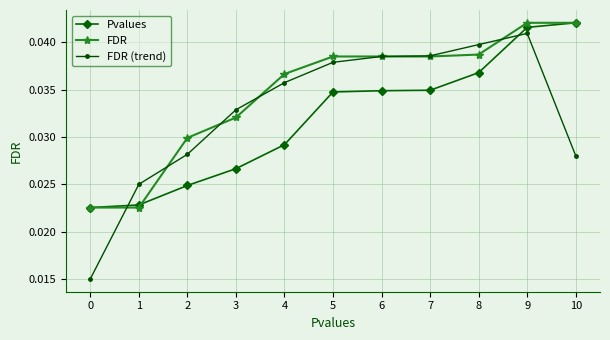

How many intersections are there between Pvalues and FDR (trend)?

2